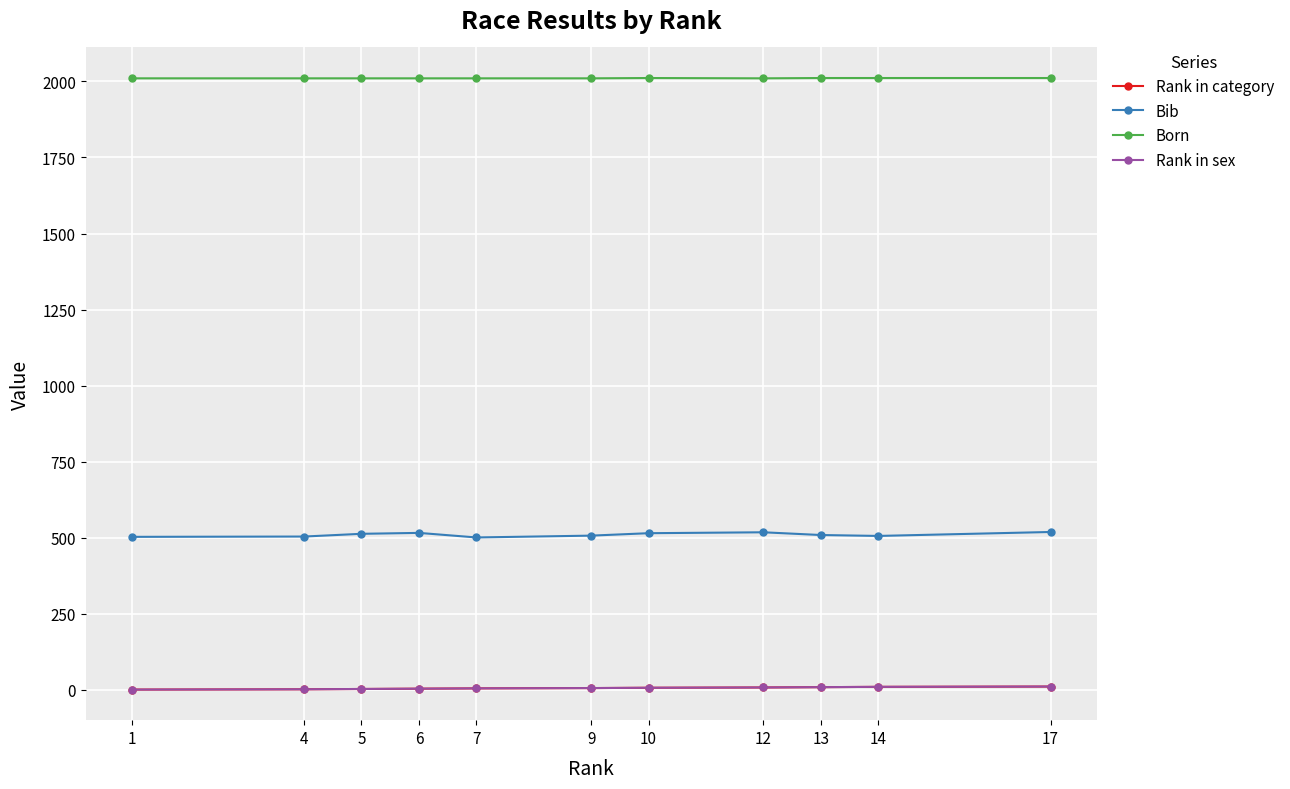

At how many categories does at least one series exceed 1293?

11